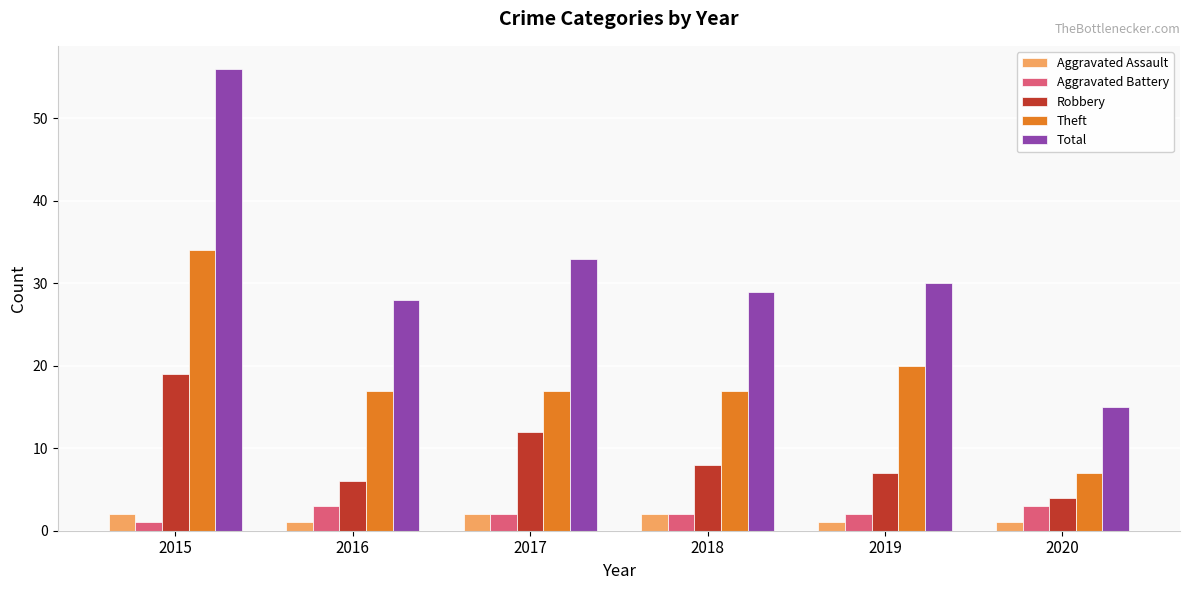

At which category does the chart reach its peak across all series?

2015